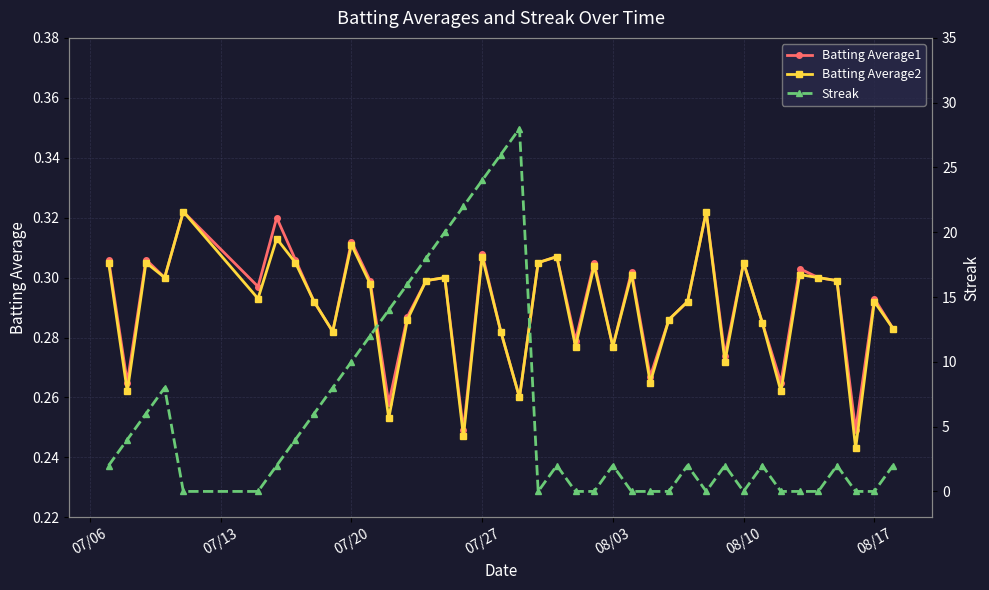

What is the greatest value displayed?

28.0